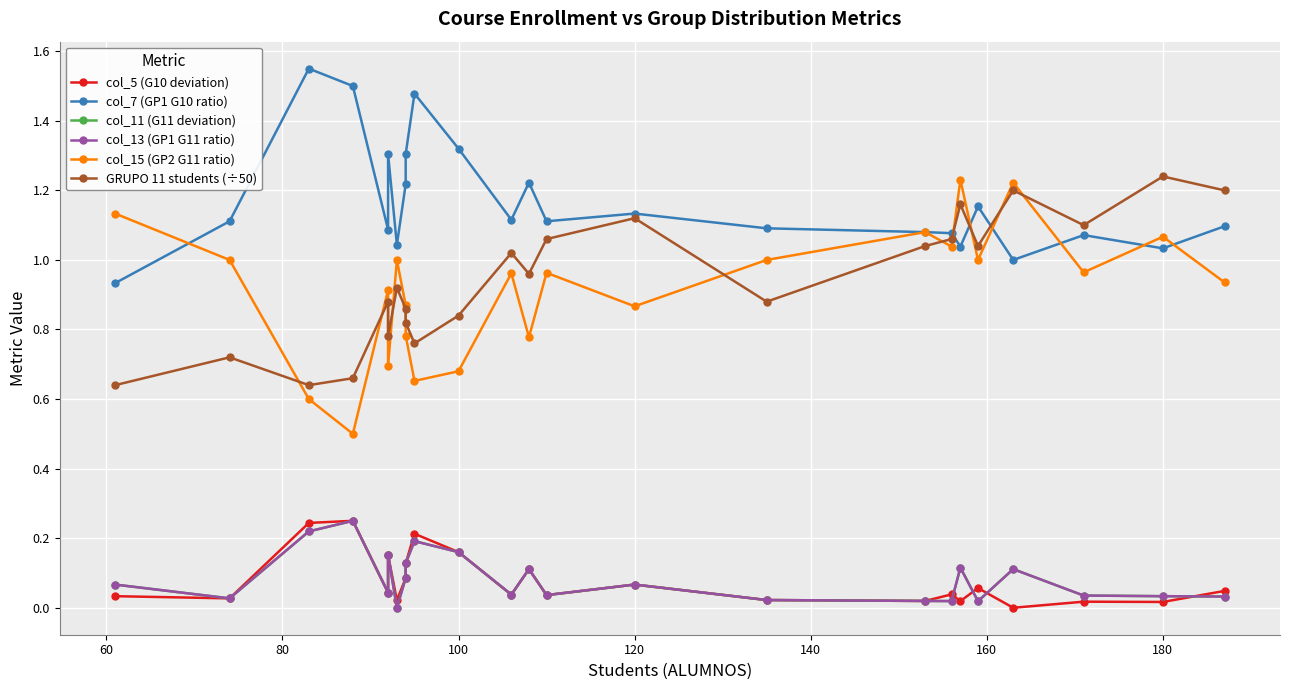

How many interior local peaks does the col_15 (GP2 G11 ratio) series have?

8